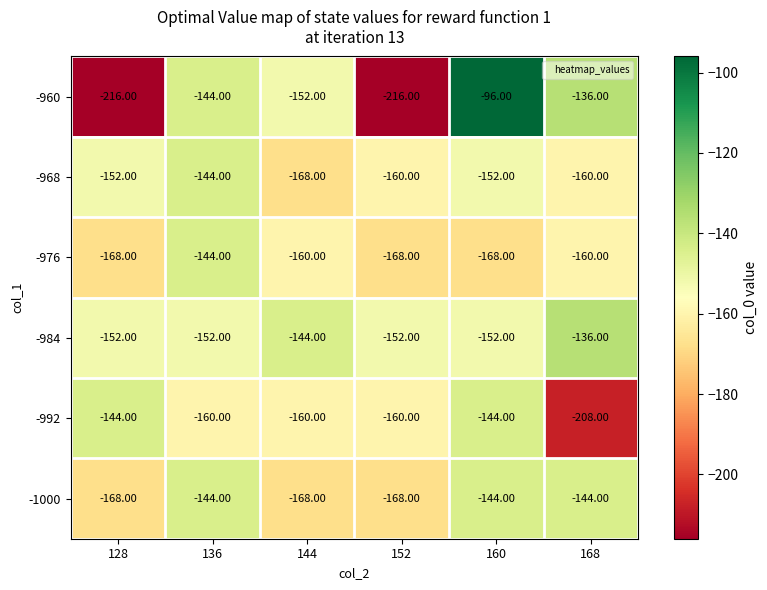

Between 144 and 168, which series saw the biggest shift?

-992